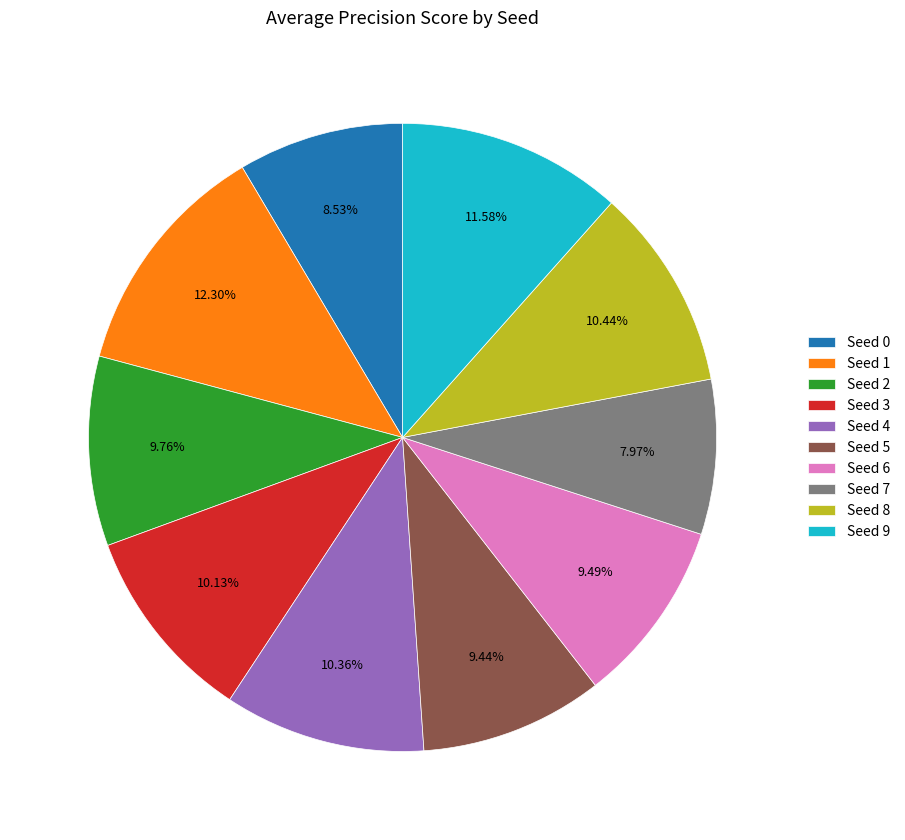

To the nearest percent, what portion does Seed 8 represent?

10%